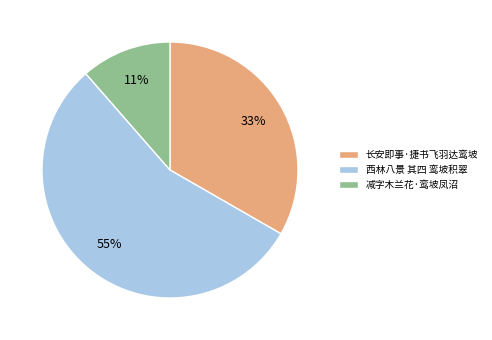

Does 减字木兰花·鸾坡凤沼 account for over 50% of the chart?

No